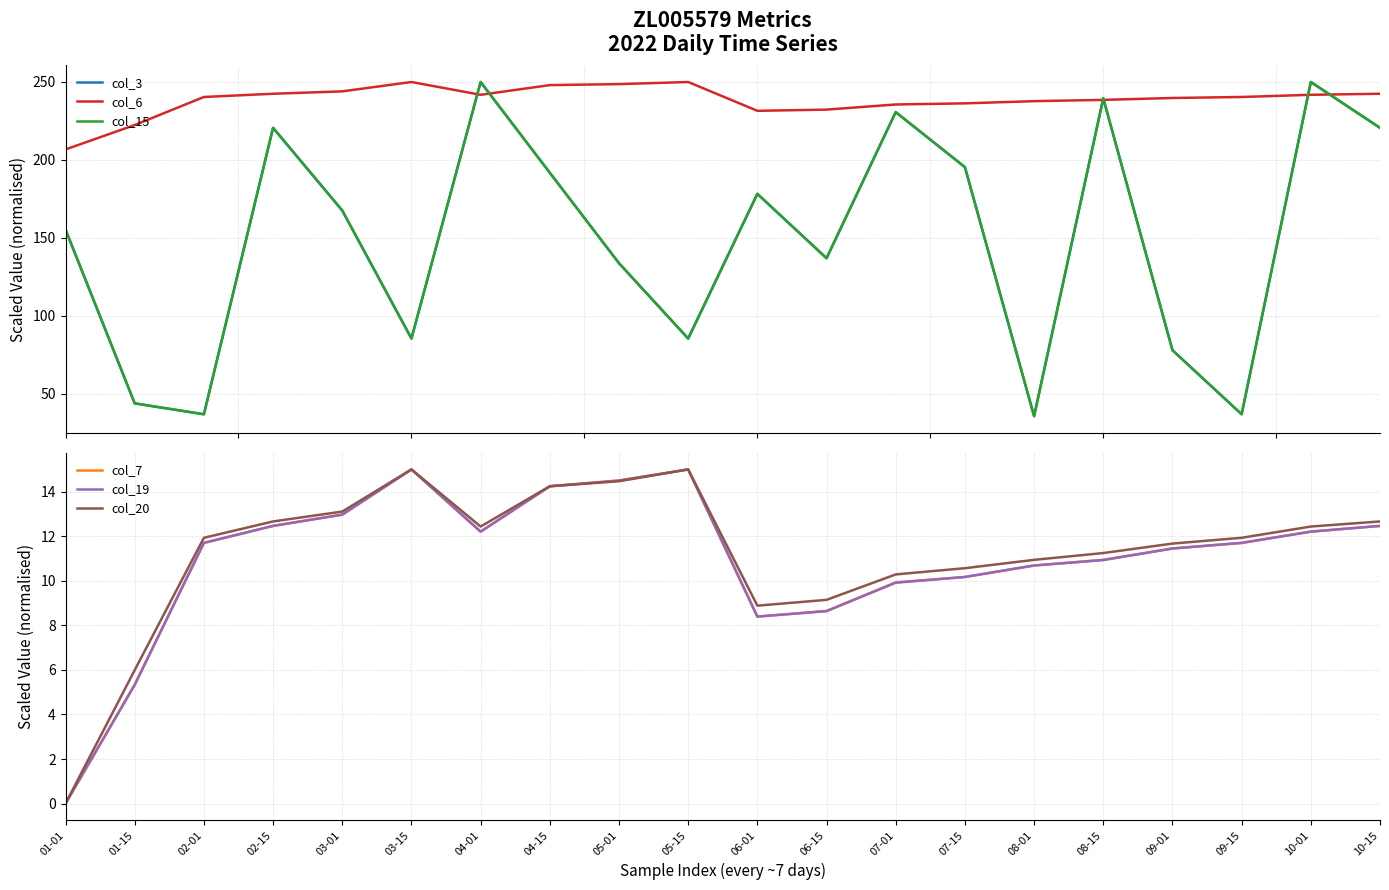

Rank the series at 04-01 from highest to lowest value.

col_3, col_15, col_6, col_20, col_7, col_19